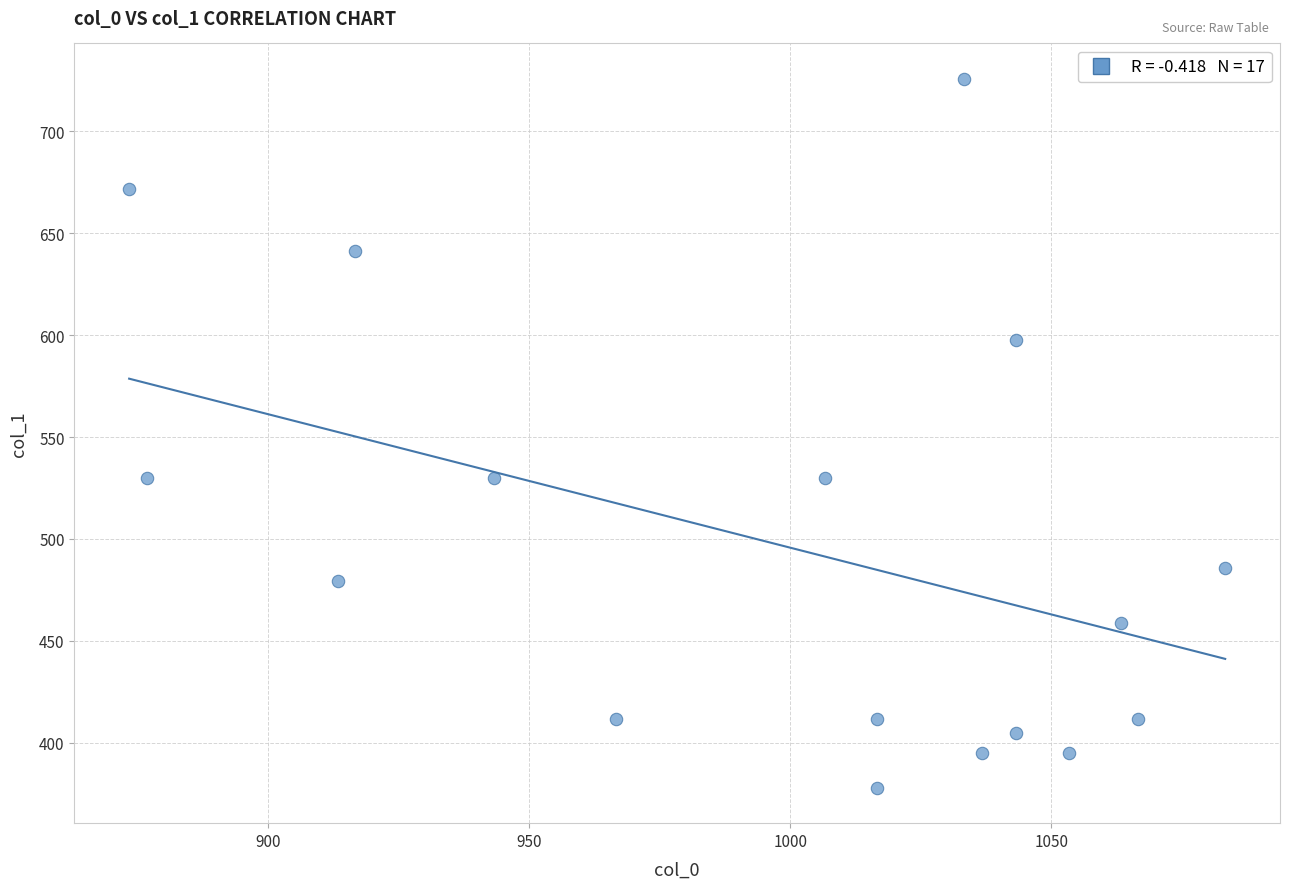

What is the range of Y values (max minus min)?

347.6